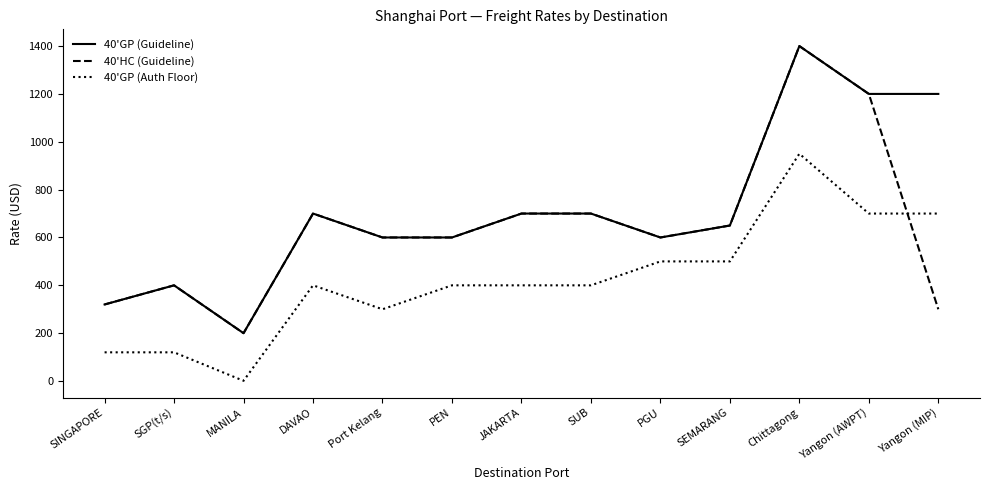

Reading left to right, list all the values displayed in this chart.

40'GP (Guideline): SINGAPORE=320	SGP(t/s)=400	MANILA=200	DAVAO=700	Port Kelang=600	PEN=600	JAKARTA=700	SUB=700	PGU=600	SEMARANG=650	Chittagong=1400	Yangon (AWPT)=1200	Yangon (MIP)=1200
40'HC (Guideline): SINGAPORE=320	SGP(t/s)=400	MANILA=200	DAVAO=700	Port Kelang=600	PEN=600	JAKARTA=700	SUB=700	PGU=600	SEMARANG=650	Chittagong=1400	Yangon (AWPT)=1200	Yangon (MIP)=300
40'GP (Auth Floor): SINGAPORE=120	SGP(t/s)=120	MANILA=1	DAVAO=400	Port Kelang=300	PEN=400	JAKARTA=400	SUB=400	PGU=500	SEMARANG=500	Chittagong=950	Yangon (AWPT)=700	Yangon (MIP)=700